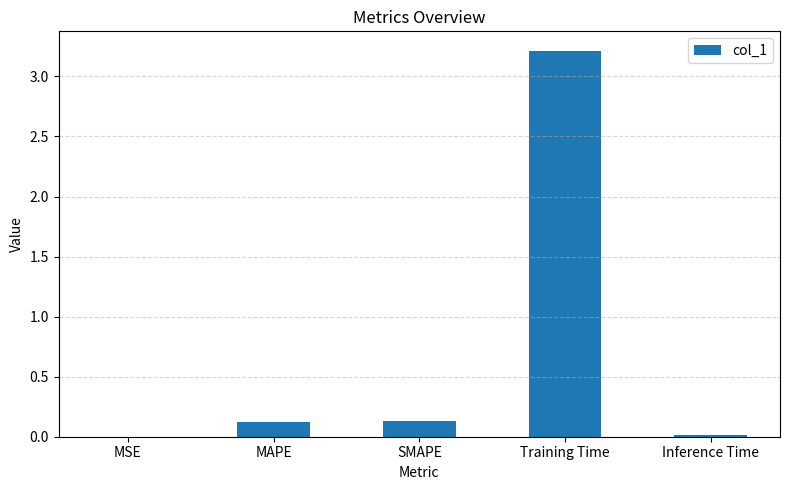

Is it true that the value at MAPE is 0.1?

True